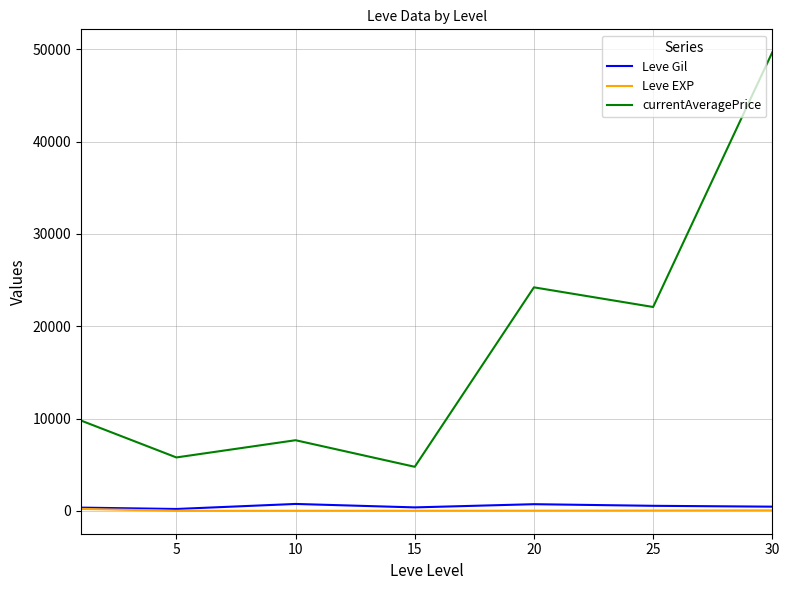

Which series has the widest spread of values?

currentAveragePrice